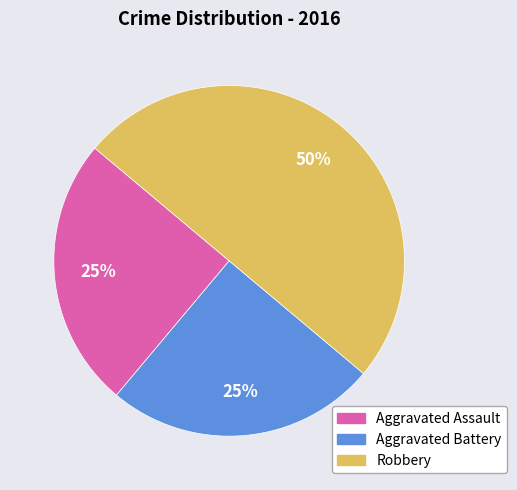

Approximately how many times larger is the value at Aggravated Battery compared to Robbery?

0.5